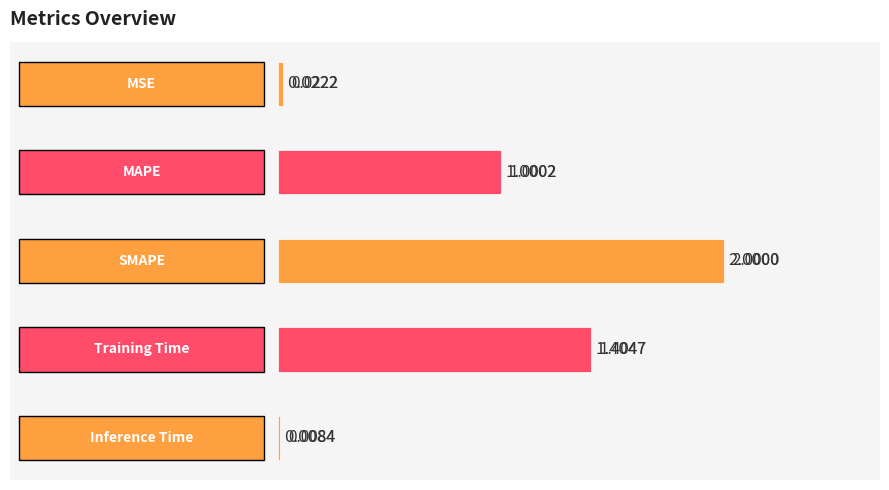

What is the sum of all values?

4.4